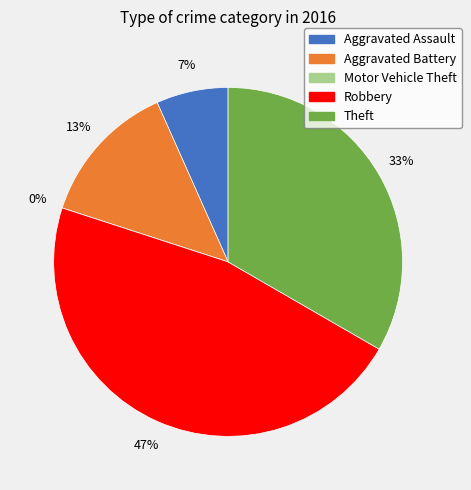

Is there a majority slice in this chart?

No